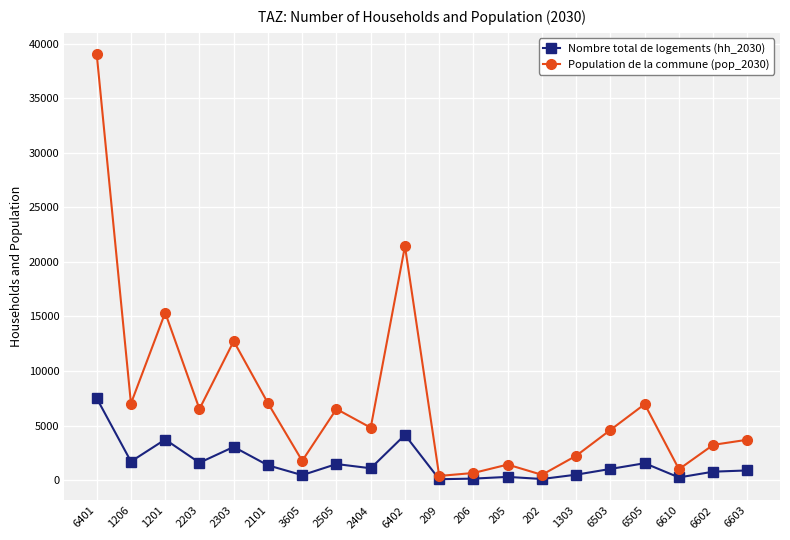

Which series has the largest total across all categories?

Population de la commune (pop_2030)